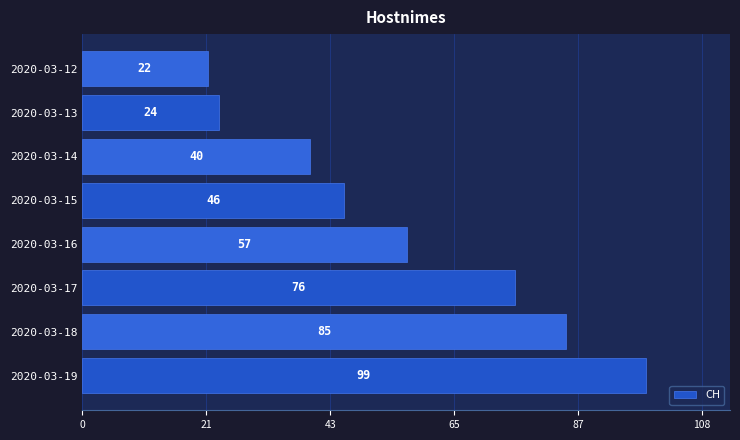

What is the average value?

56